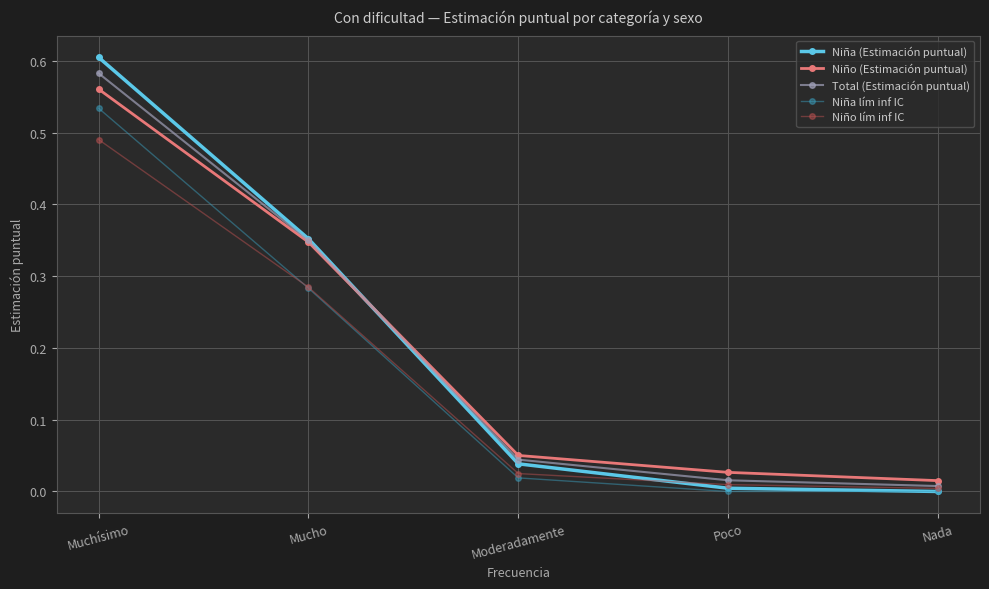

True or false: Niña lím inf IC and Niño (Estimación puntual) intersect in this chart.

False